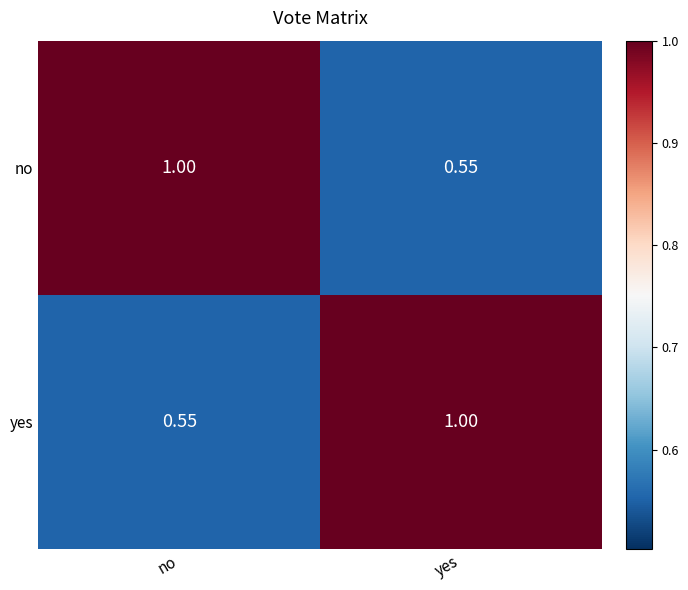

How many series are shown in this chart?

2